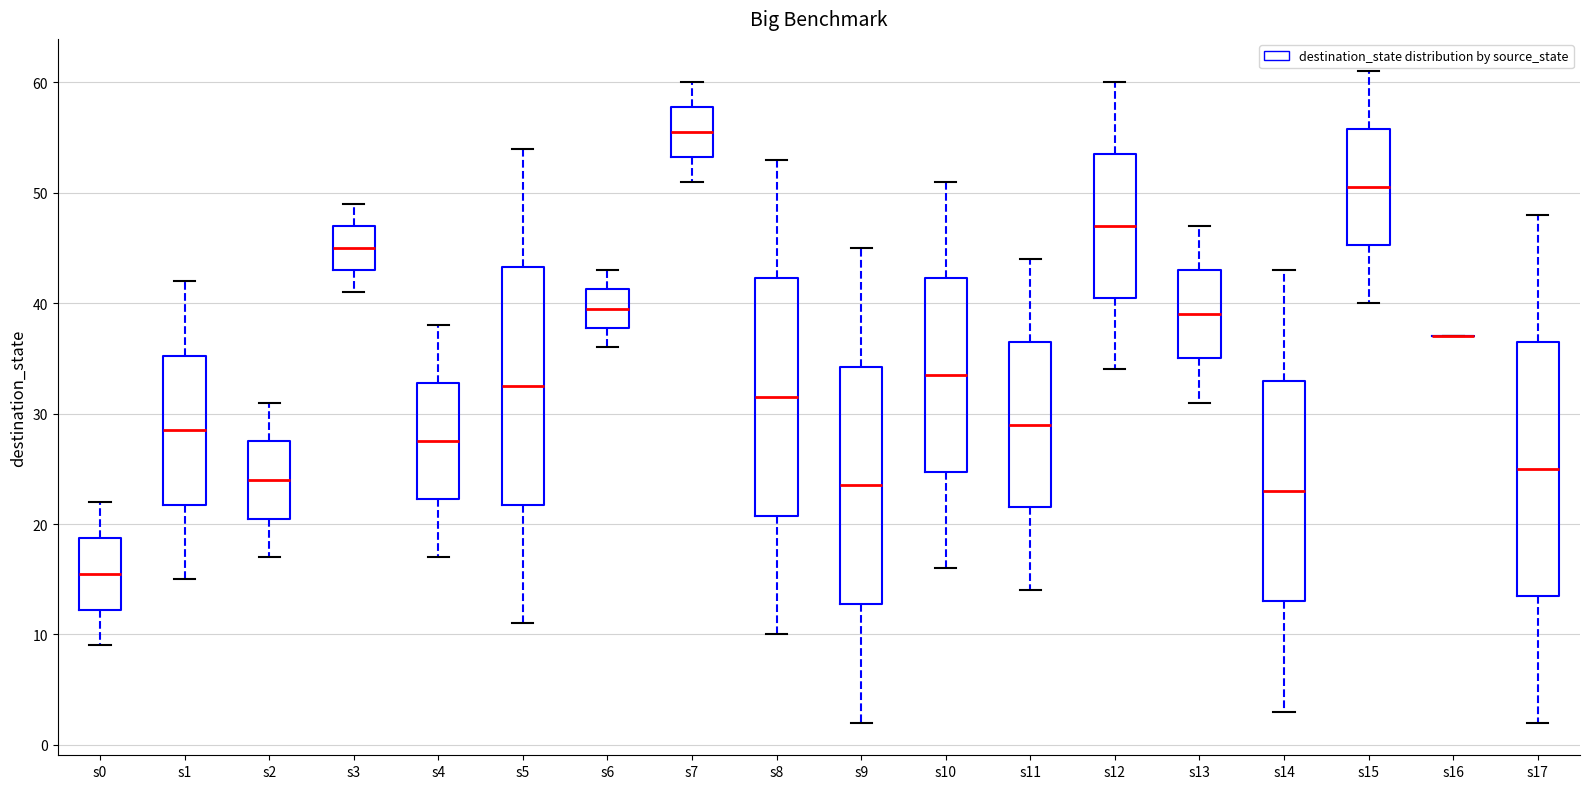

Where is the upper edge of the box for s12 on the y-axis? The values are not printed on the chart, so give them approximately, as read against the axis.

54